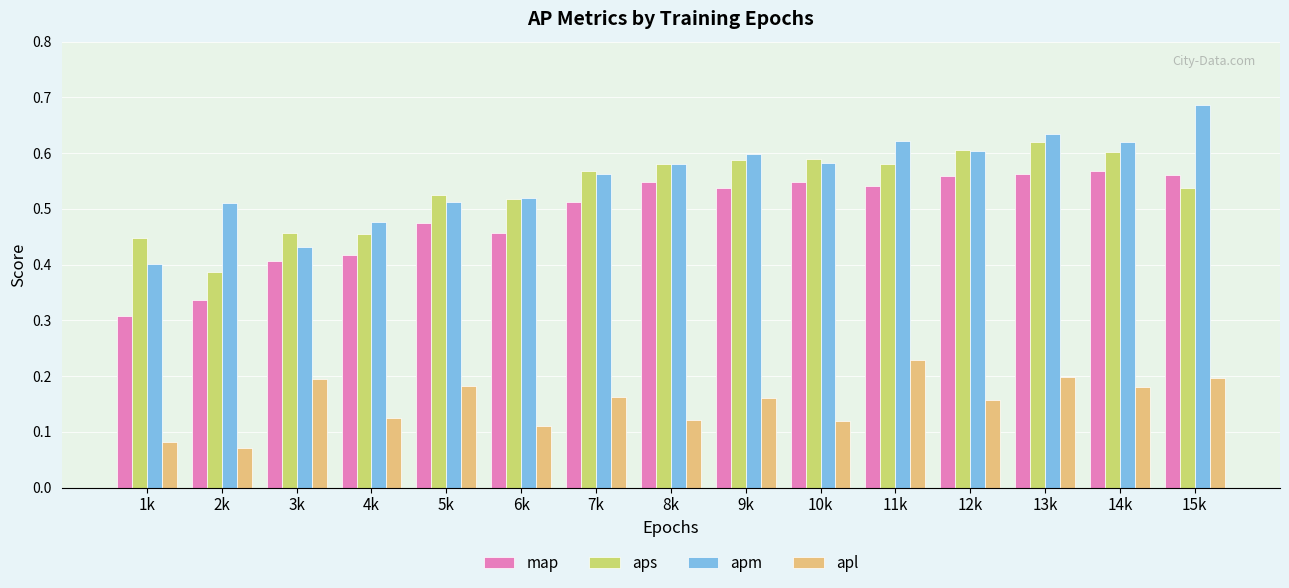

What is the label of the 4th bar from the right?

12k